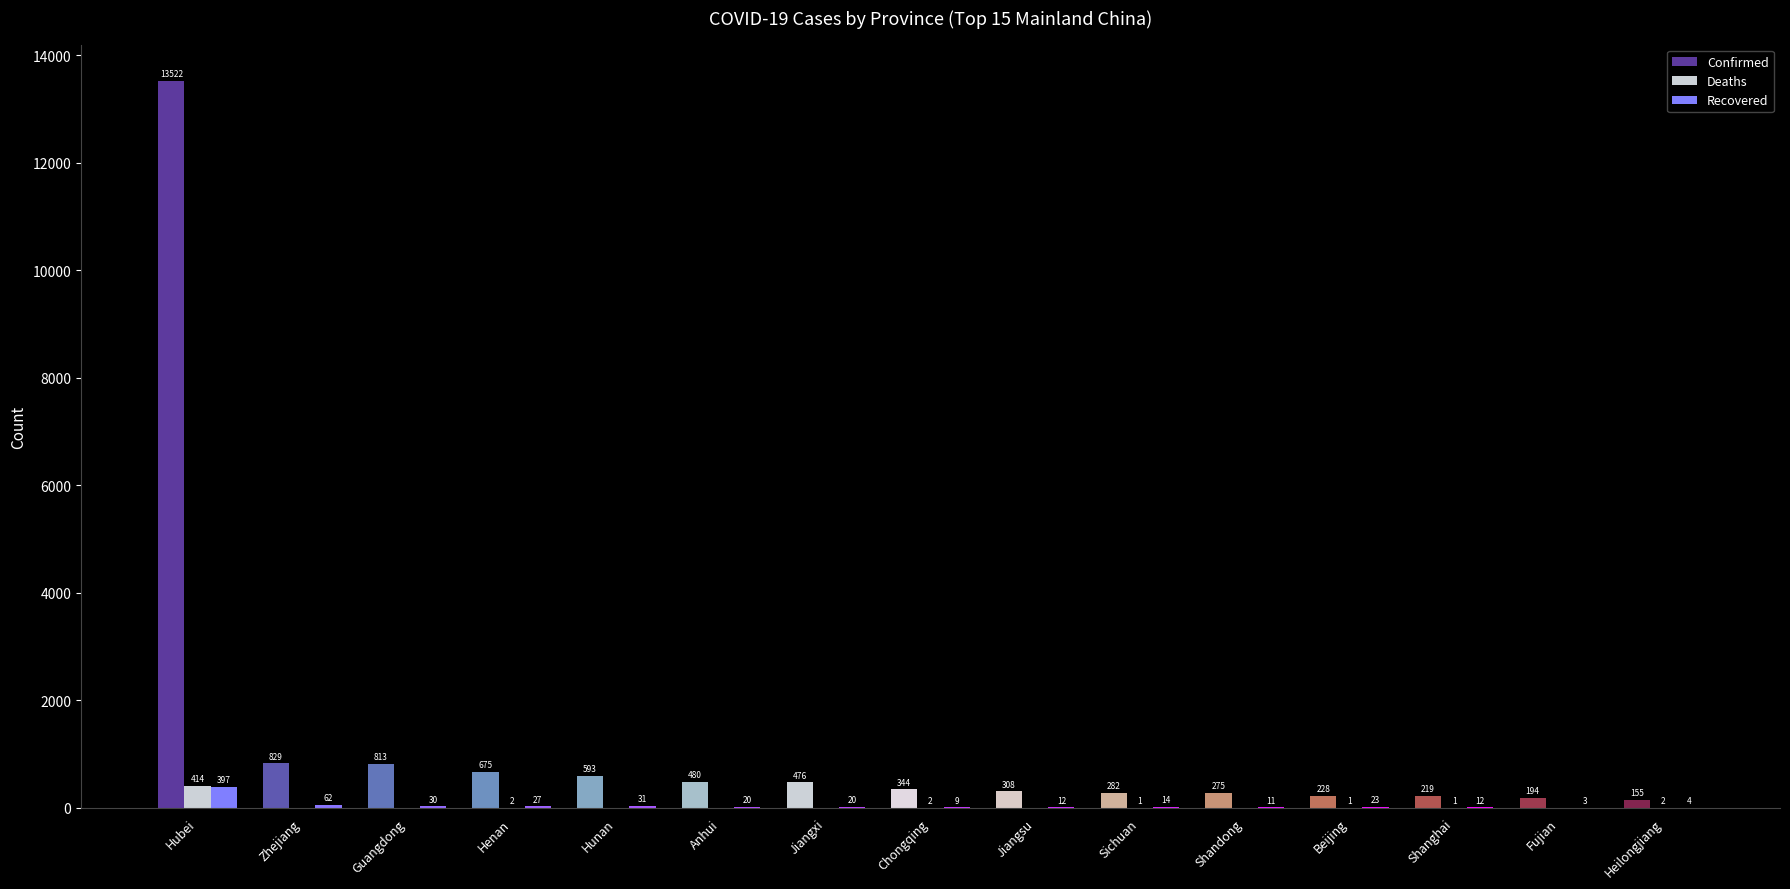

Does the chart contain stacked bars?

No